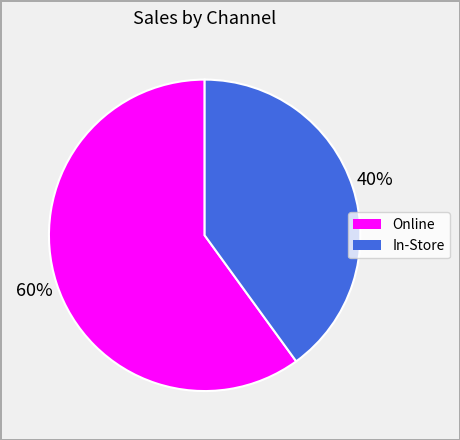

To the nearest percent, what is the difference between the Online and In-Store slice percentages?

20%